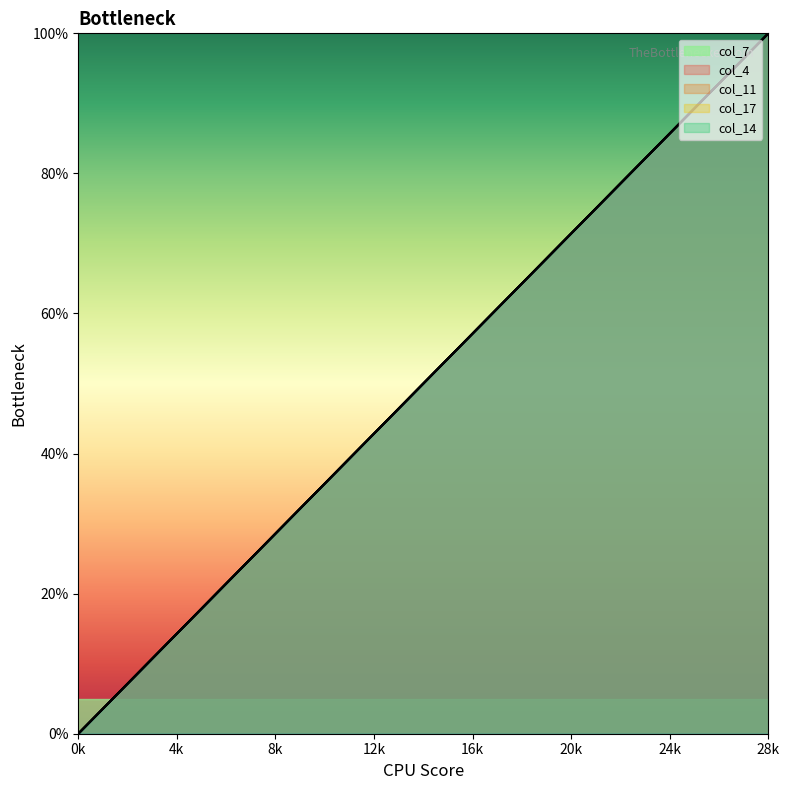

Which series has the widest spread of values?

col_7